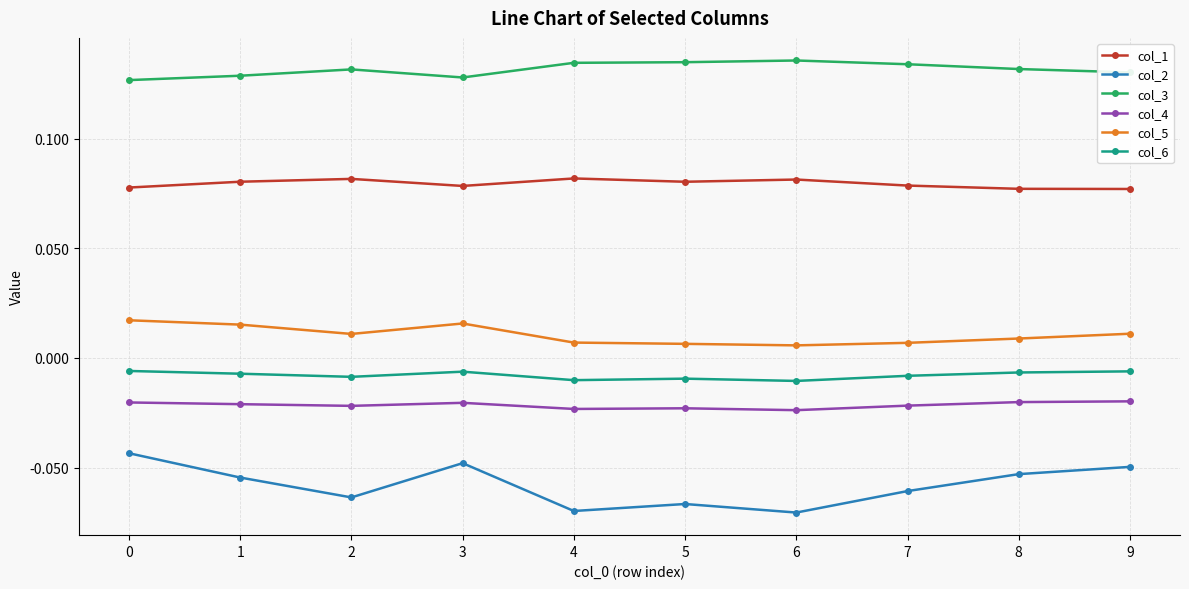

How many lines are shown in the chart?

6